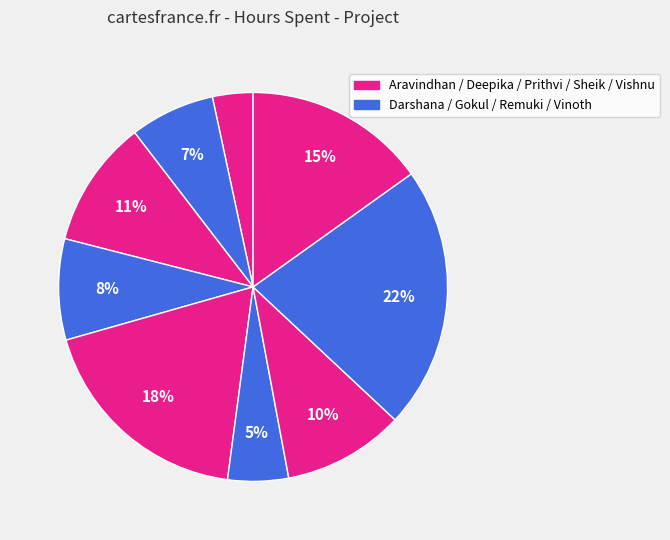

Which slice is the largest?

Vinoth